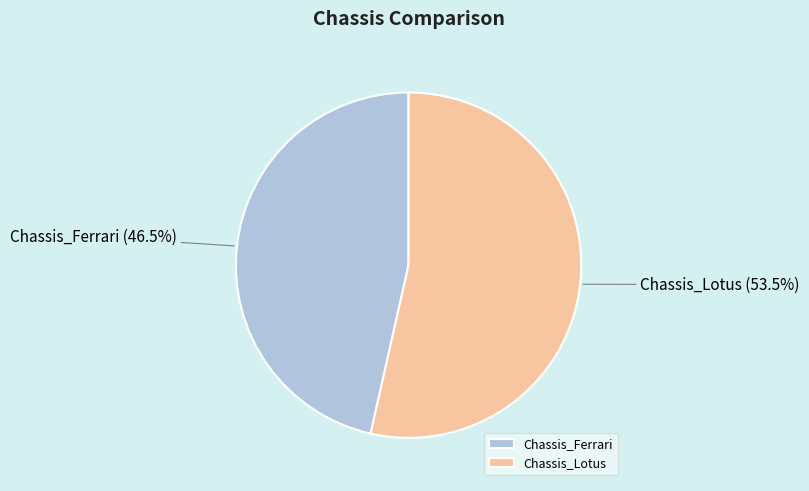

Count the number of slices in the pie.

2